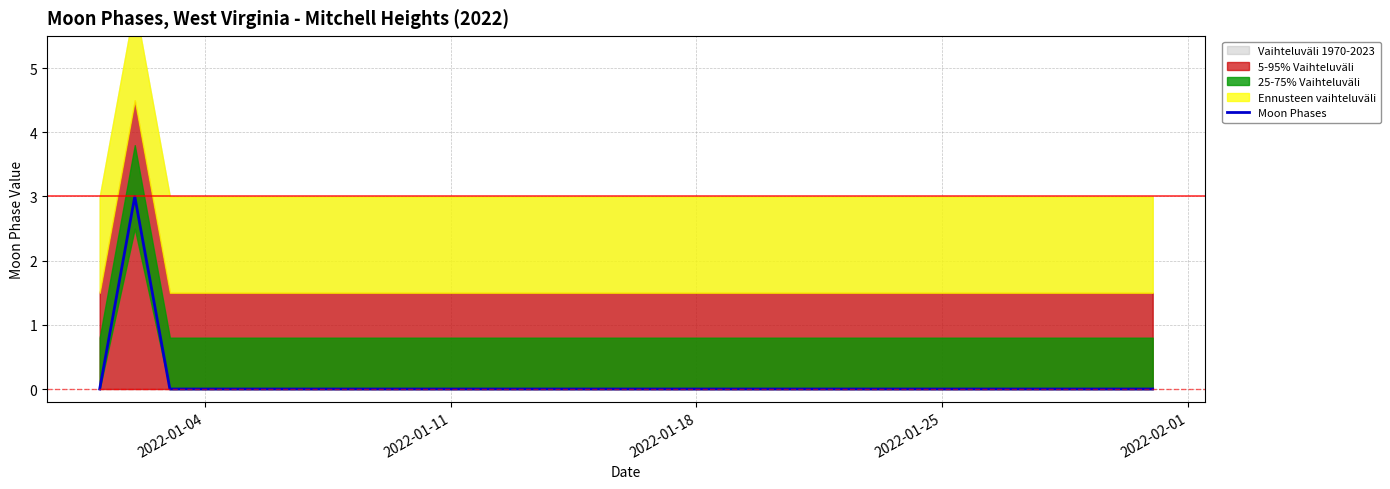

The chart shows a value of 1 at 8. True or false?

False